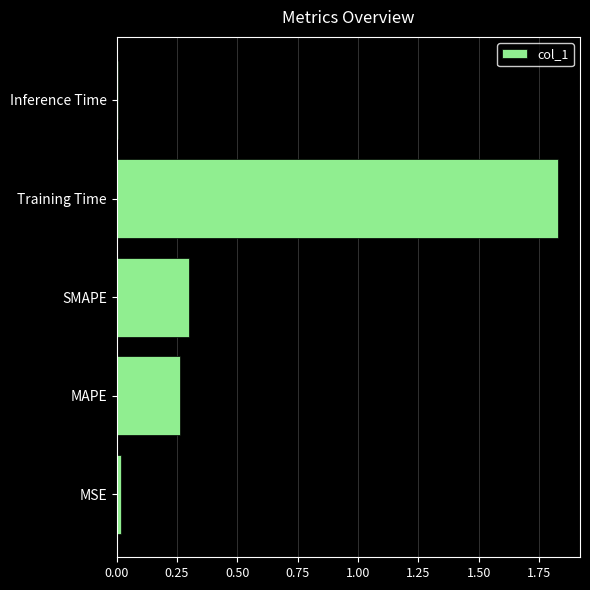

What is the sum of all values?

2.4